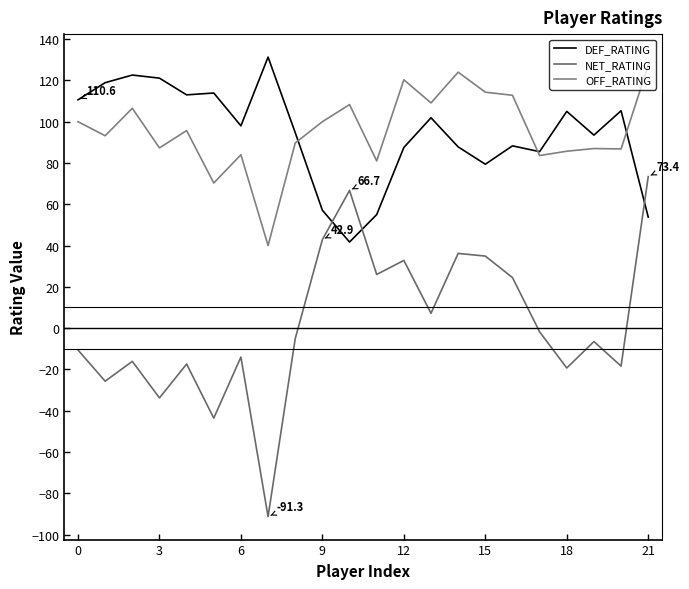

How many lines are shown in the chart?

3